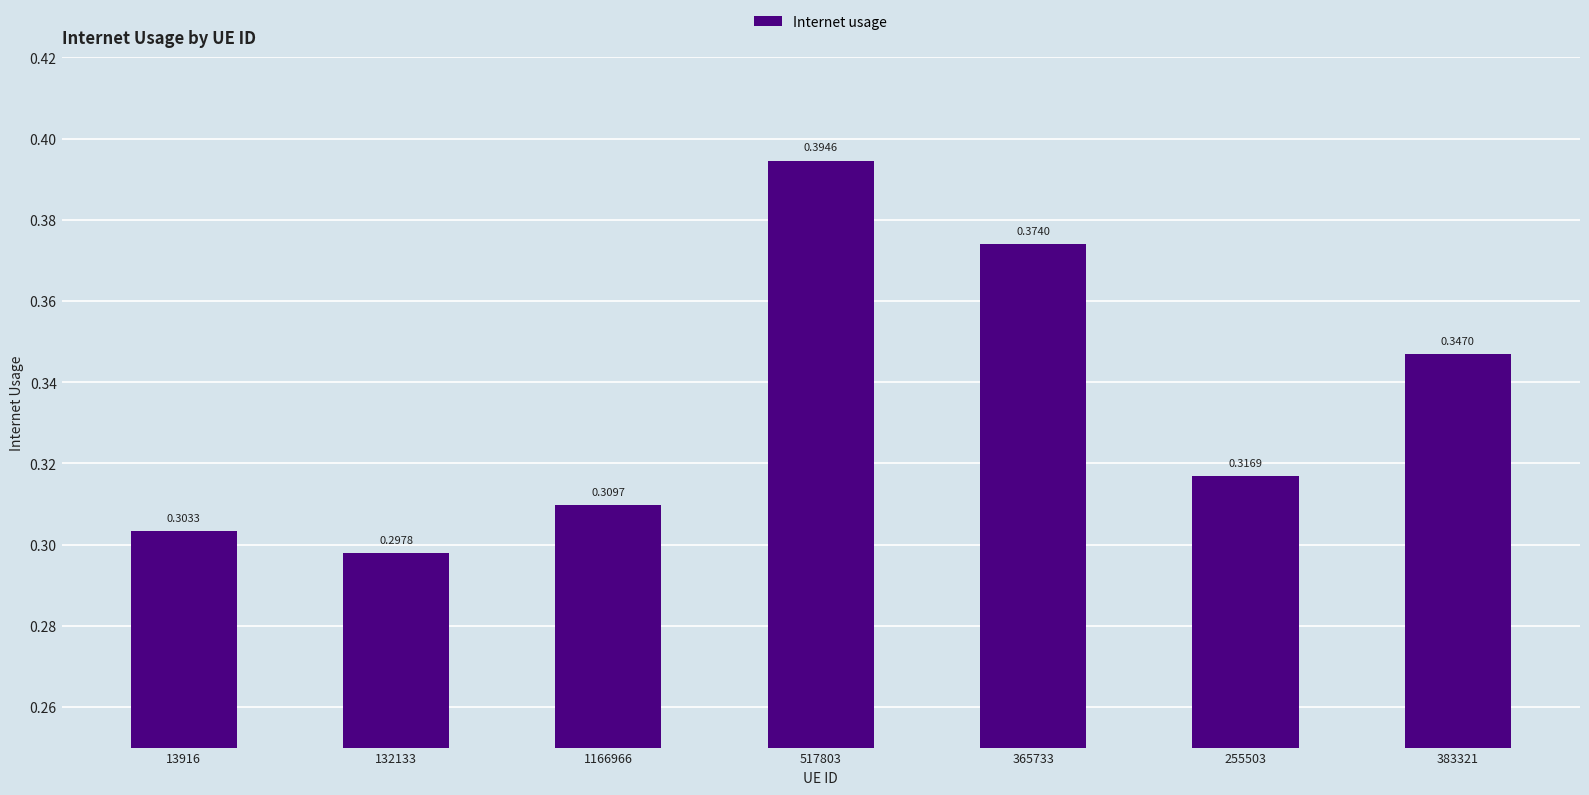

Rank the categories by value from highest to lowest.

517803, 365733, 383321, 255503, 1166966, 13916, 132133